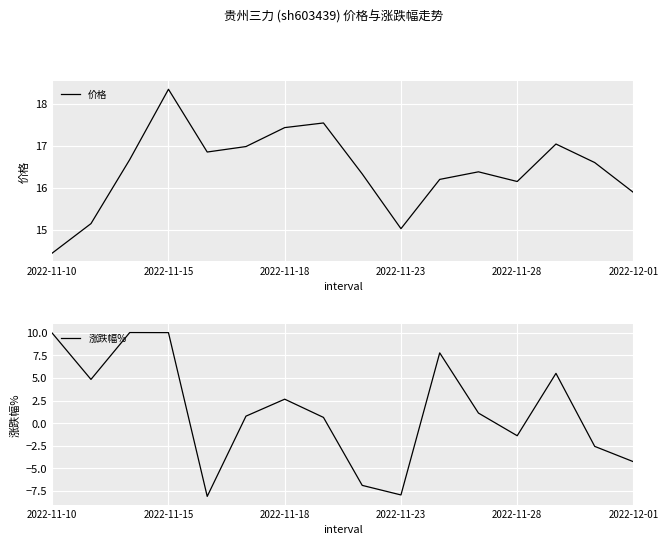

True or false: 价格 has more than 2 interior local peaks.

True